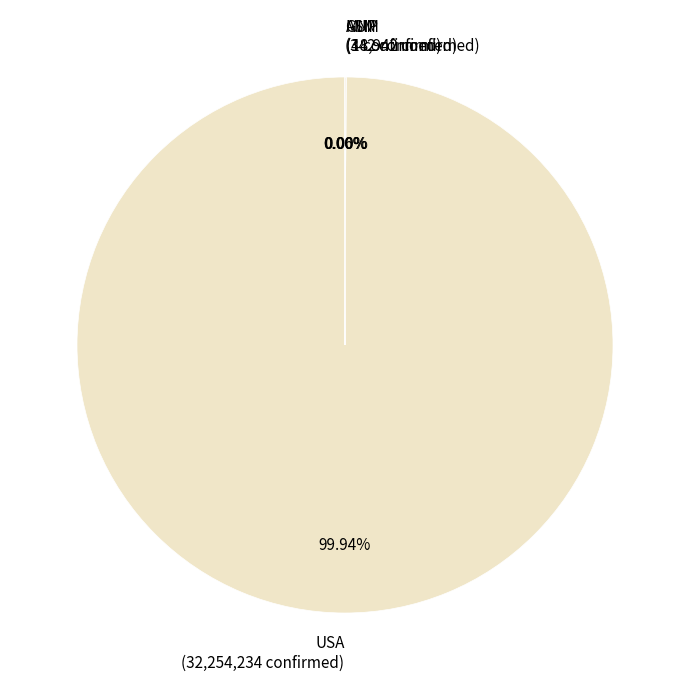

Is there any slice that represents more than half of the pie?

Yes